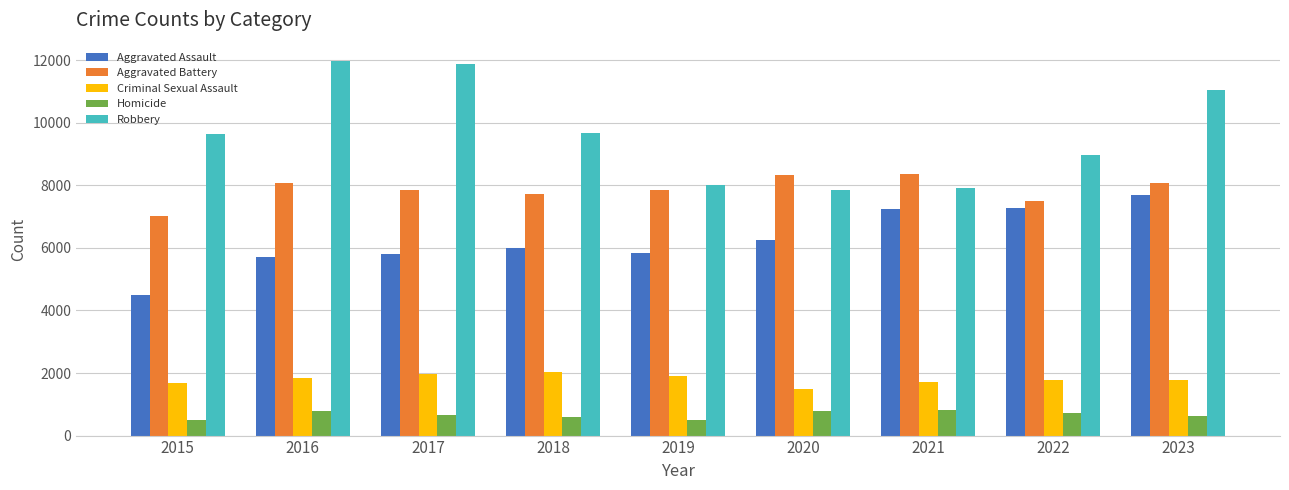

What value does the Robbery series have at 2019, to the nearest 50?

8000